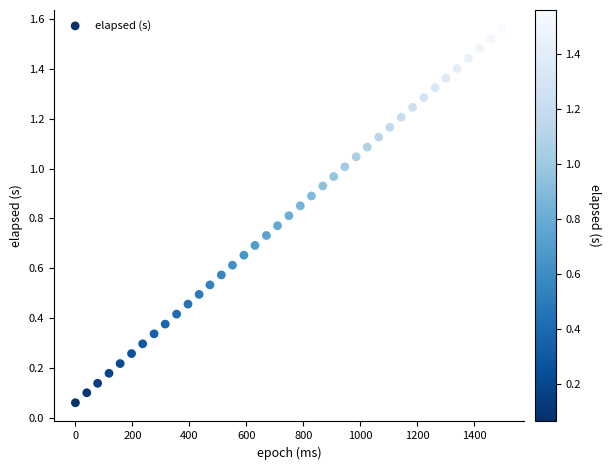

What is the range of X values (max minus min)?

1498.0